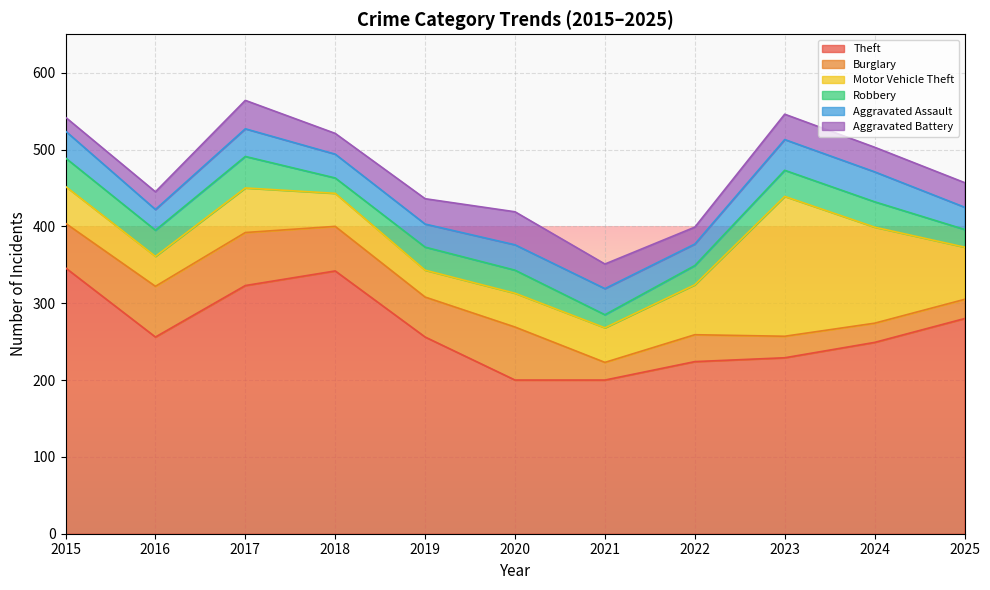

True or false: Theft and Aggravated Assault intersect in this chart.

False